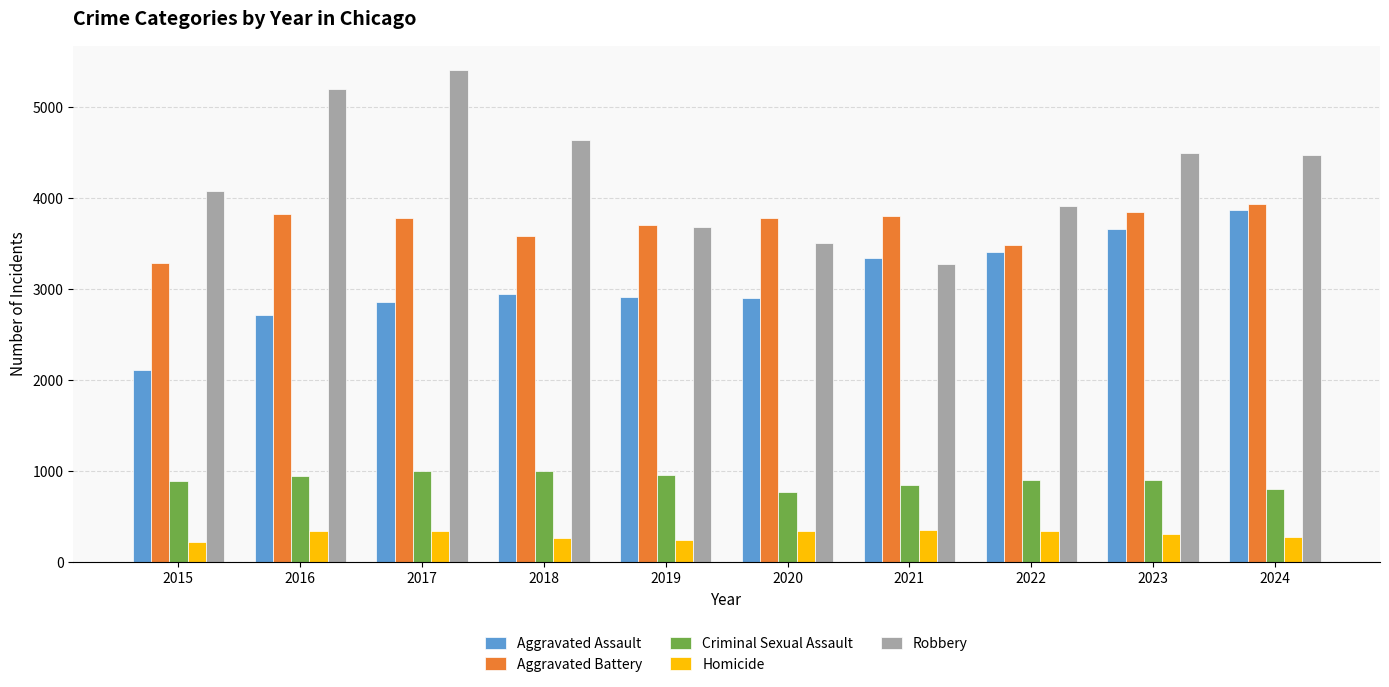

Rank the series at 2020 from highest to lowest value.

Aggravated Battery, Robbery, Aggravated Assault, Criminal Sexual Assault, Homicide